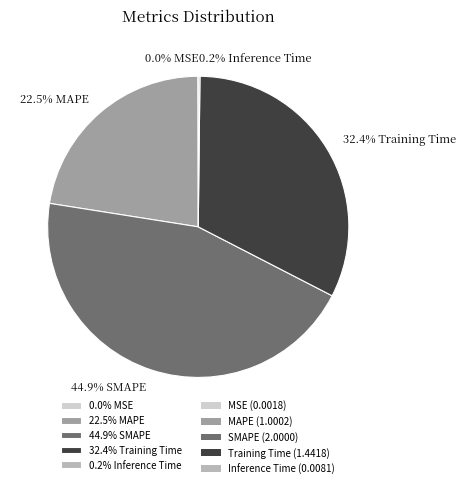

How much of the chart is everything except 32.4% Training Time?

67.6%